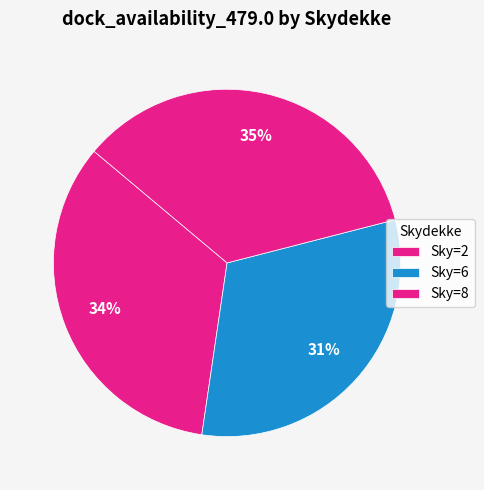

How many slices are in this pie chart?

3